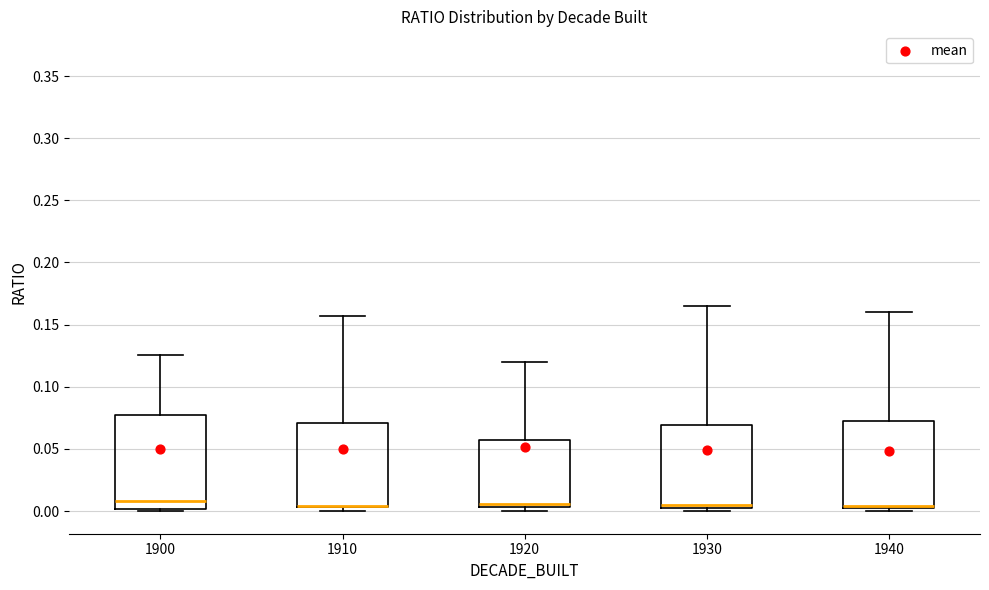

Where is the upper edge of the box at x = 1910 on the y-axis? The values are not printed on the chart, so give them approximately, as read against the axis.

0.070